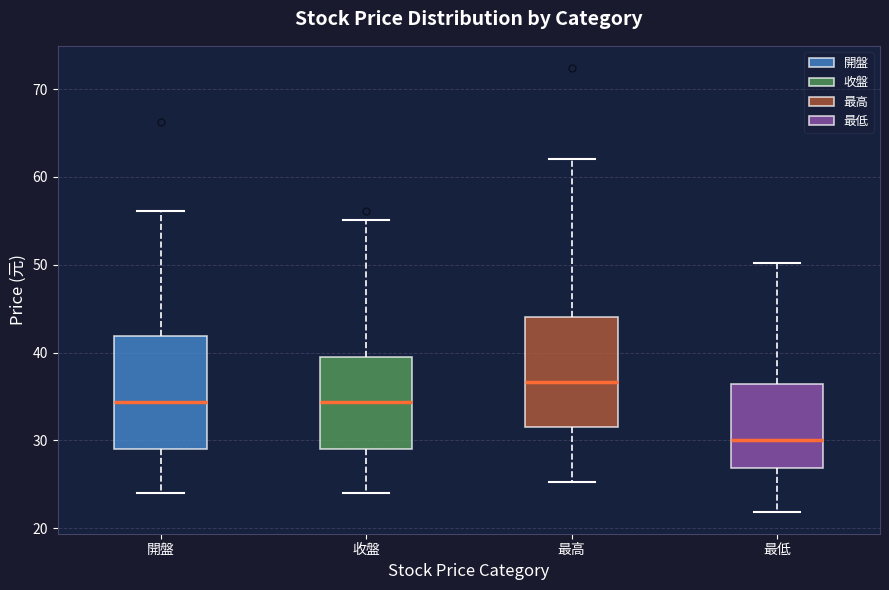

Which box has the lowest median line?

最低